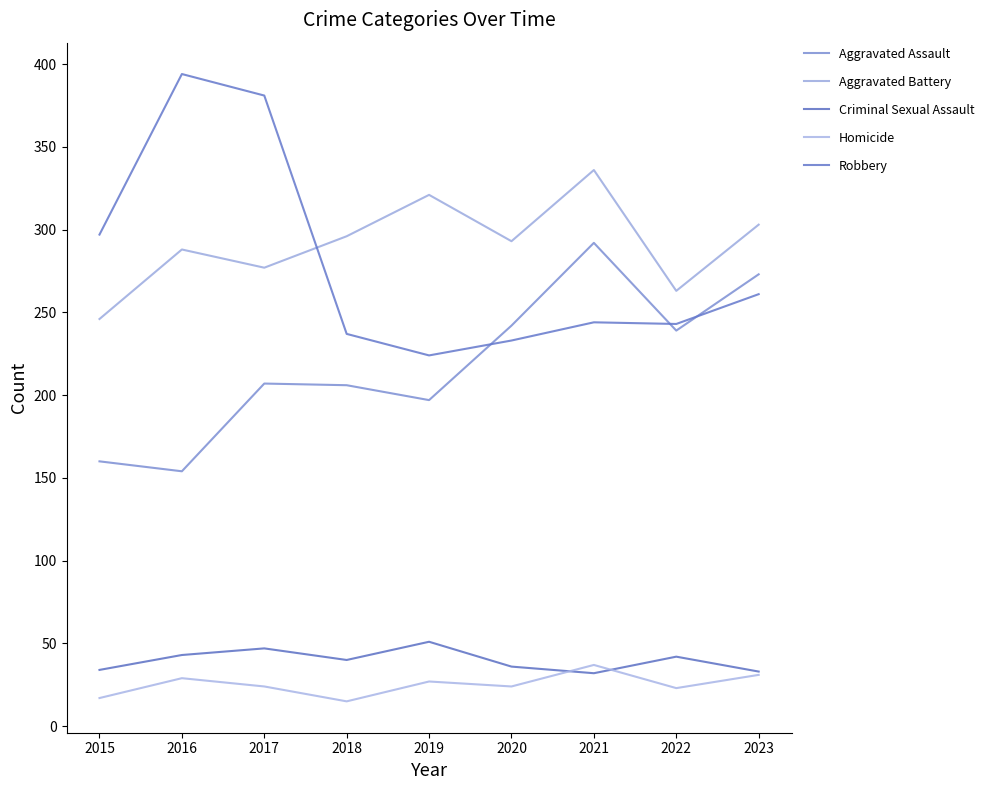

What is the spread (max minus min) of values at 2018?

281